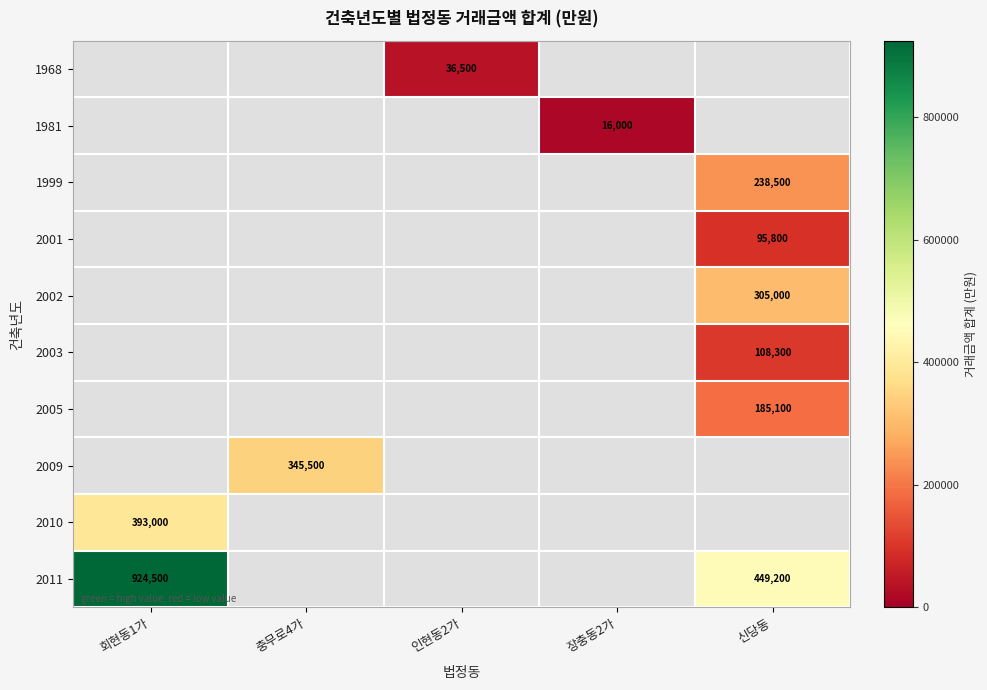

How many distinct data groups are displayed?

10